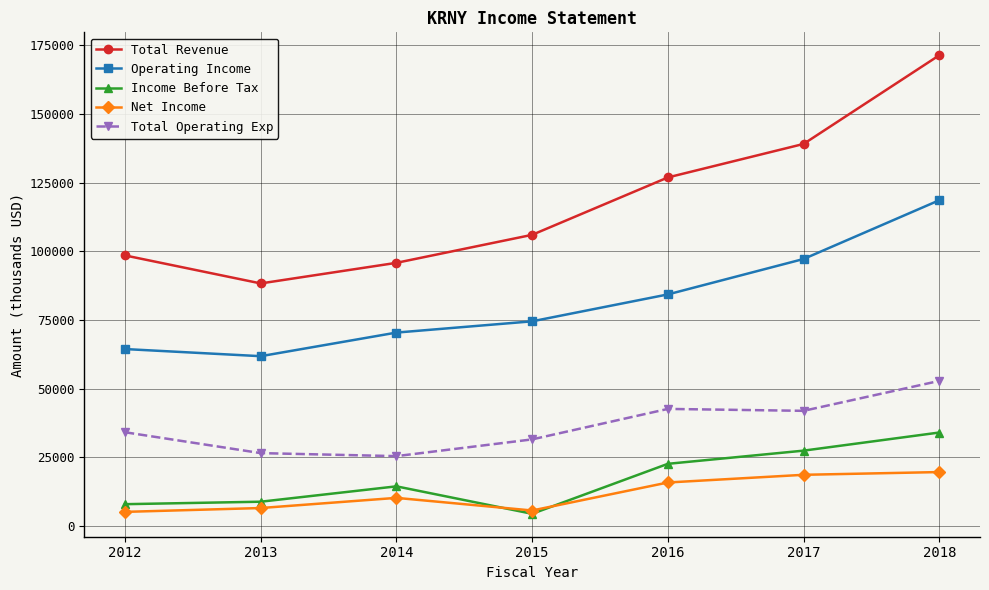

Which series has the widest spread of values?

Total Revenue